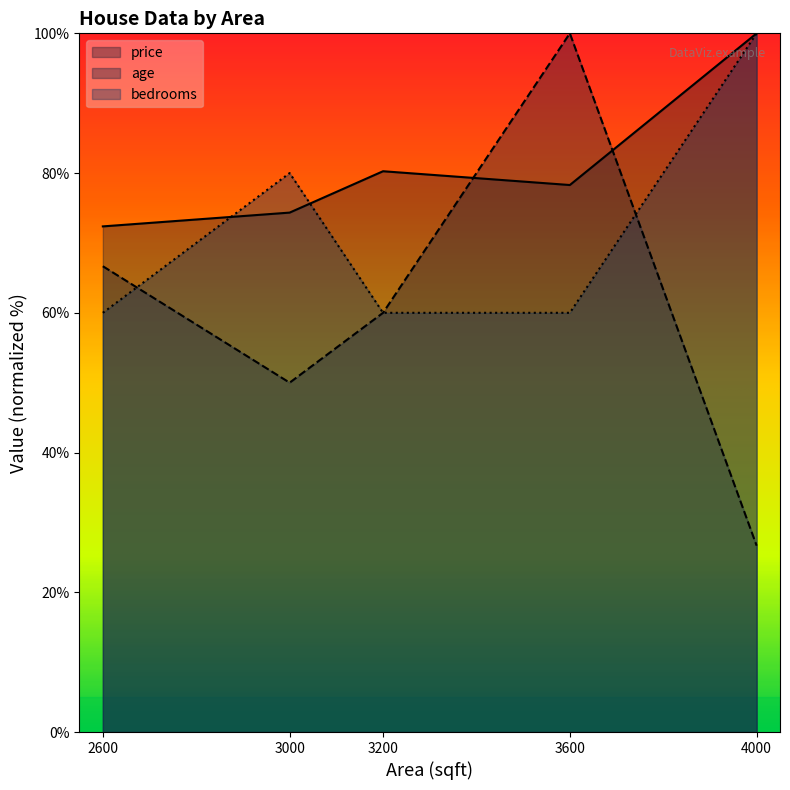

True or false: bedrooms and age cross at least once.

True